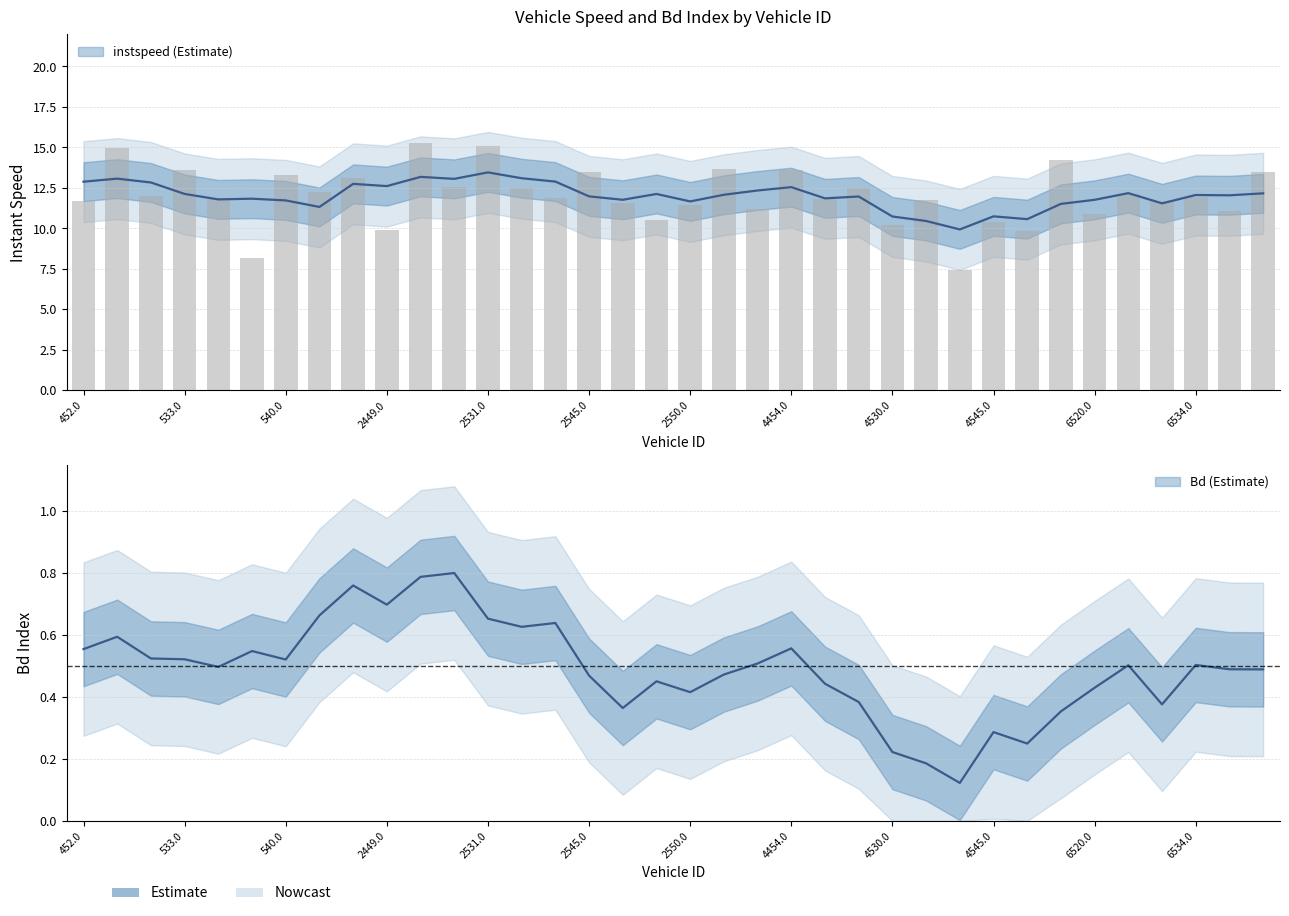

What is the ratio of the value at 4444.0 to the value at 6525.0?

0.9